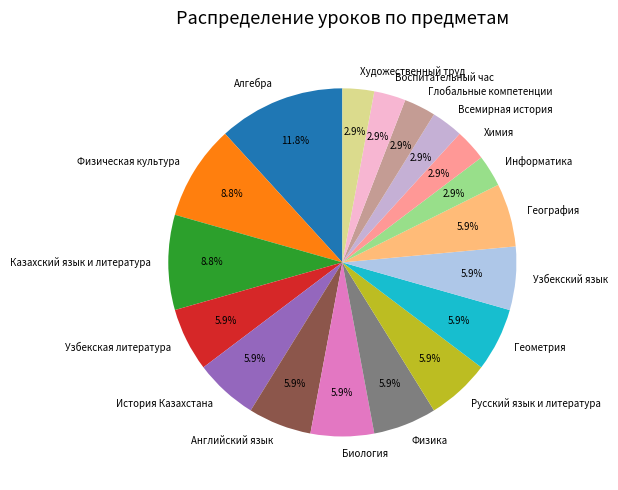

What is the total percentage of Английский язык and География?

11.8%